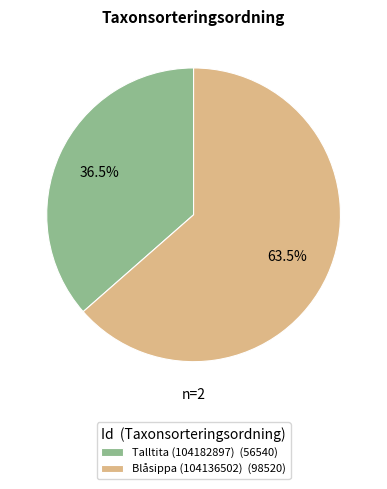

Which has a higher value, Blåsippa (104136502) or Talltita (104182897)?

Blåsippa (104136502)